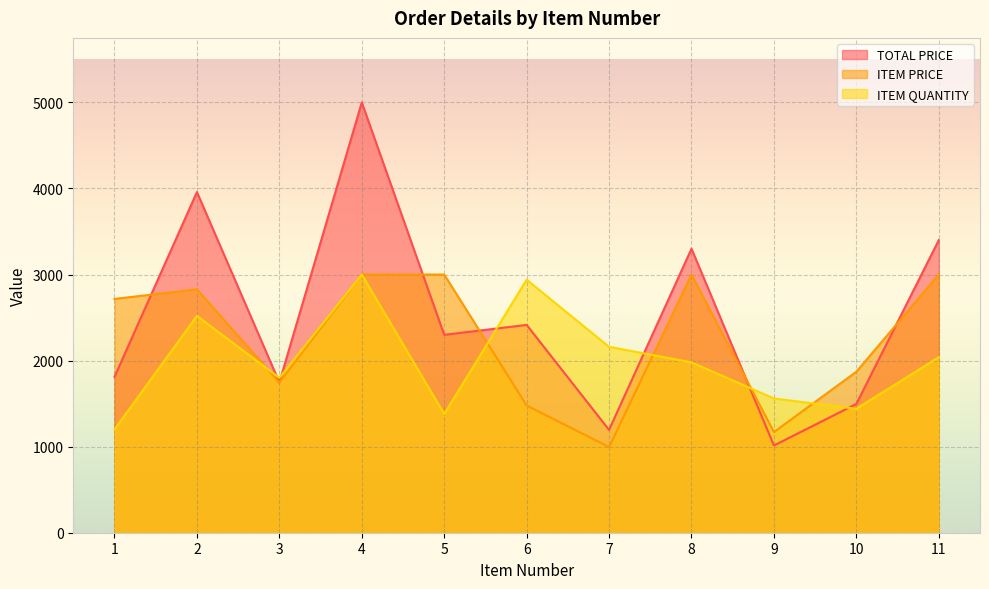

In ITEM PRICE, how many points are lower than both neighbors (excluding endpoints)?

3